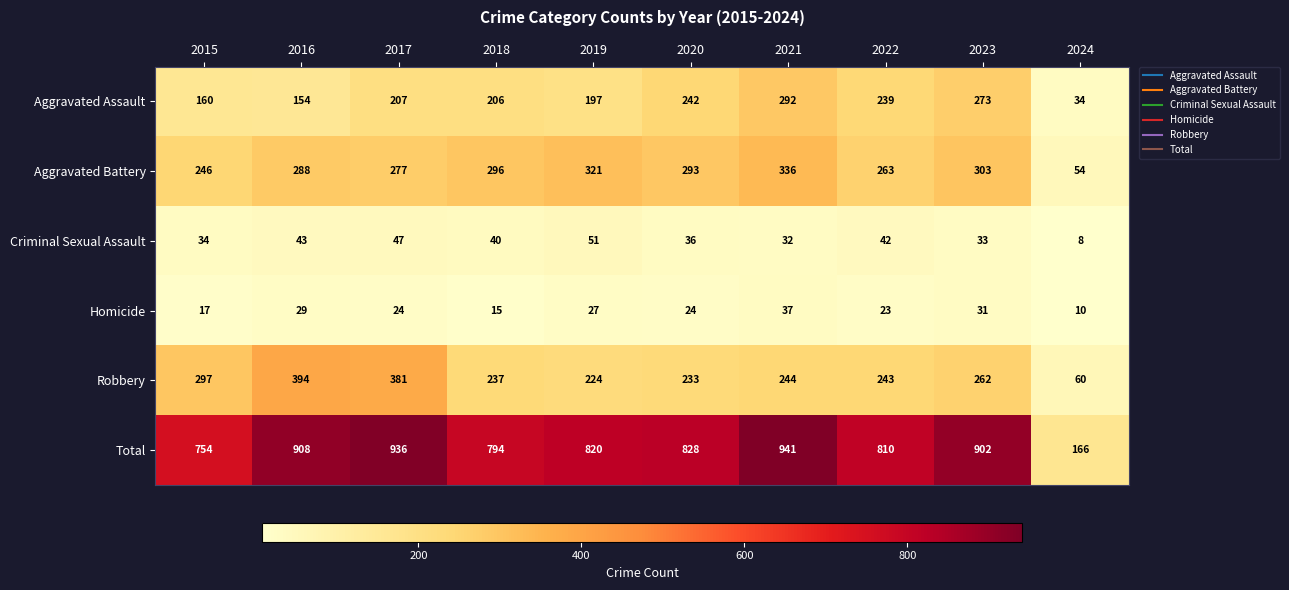

The Robbery series shows 237 at 2018. True or false?

True